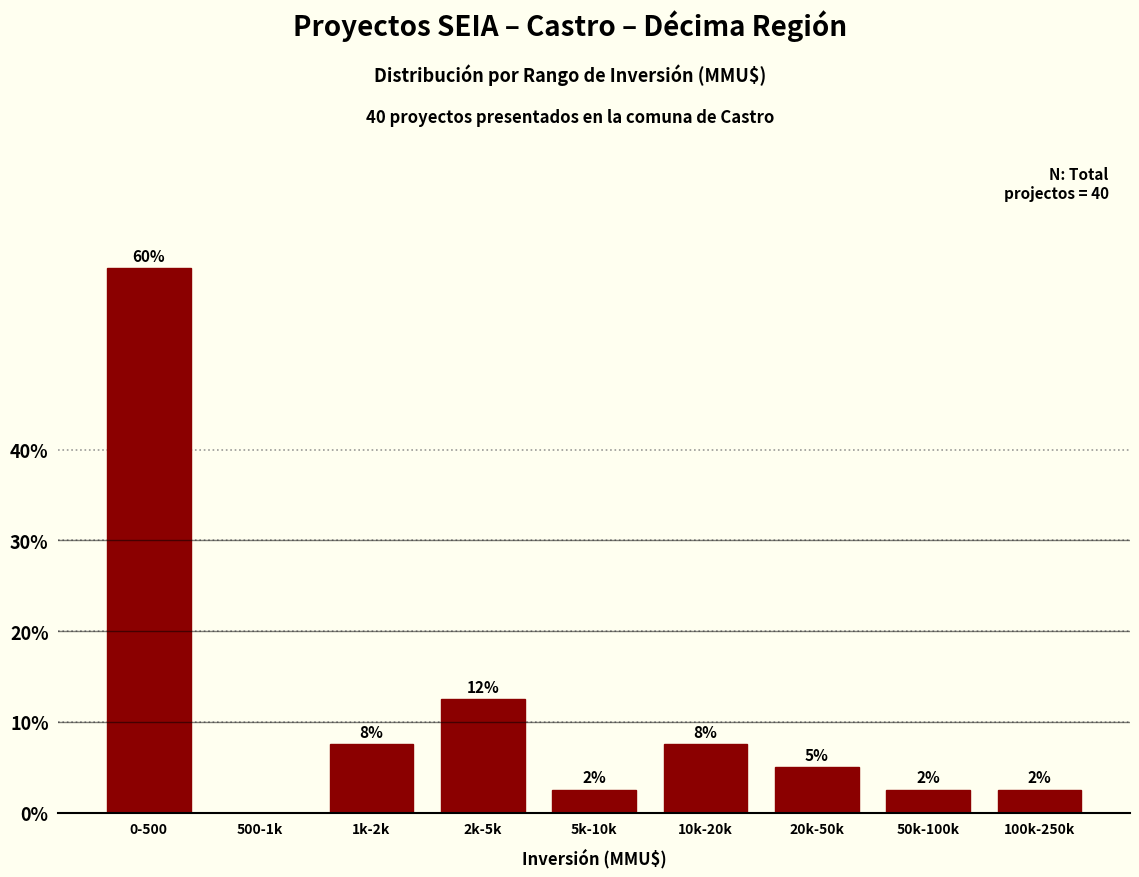

Are the bars horizontal?

No